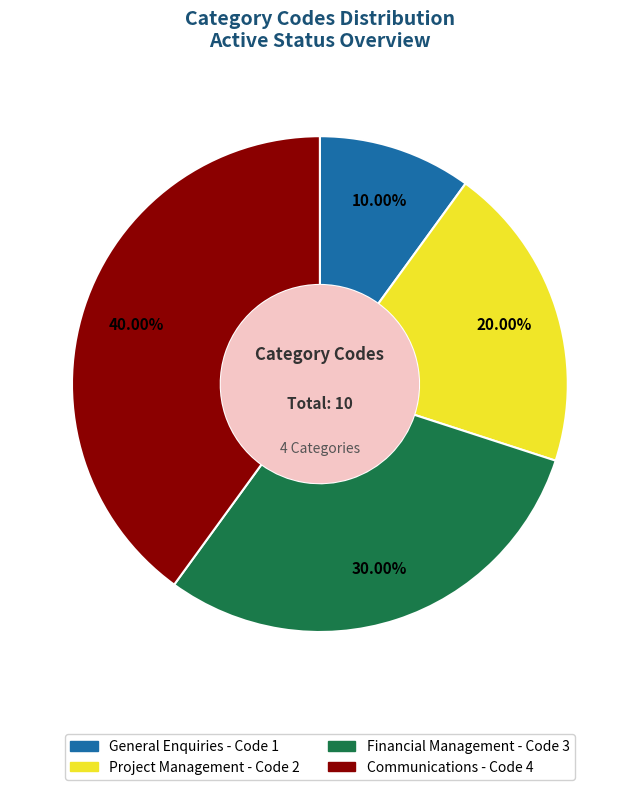

The Financial Management slice represents 20% of the pie. True or false?

False